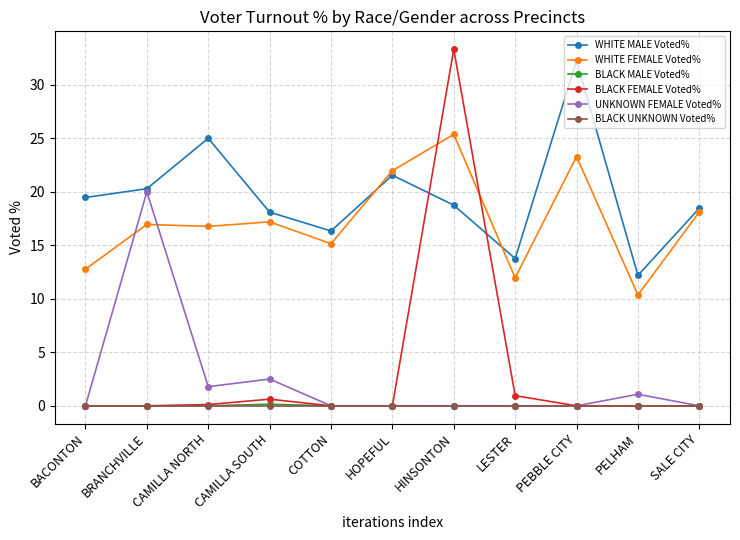

What is the lowest value of the WHITE MALE Voted% series?

12.2